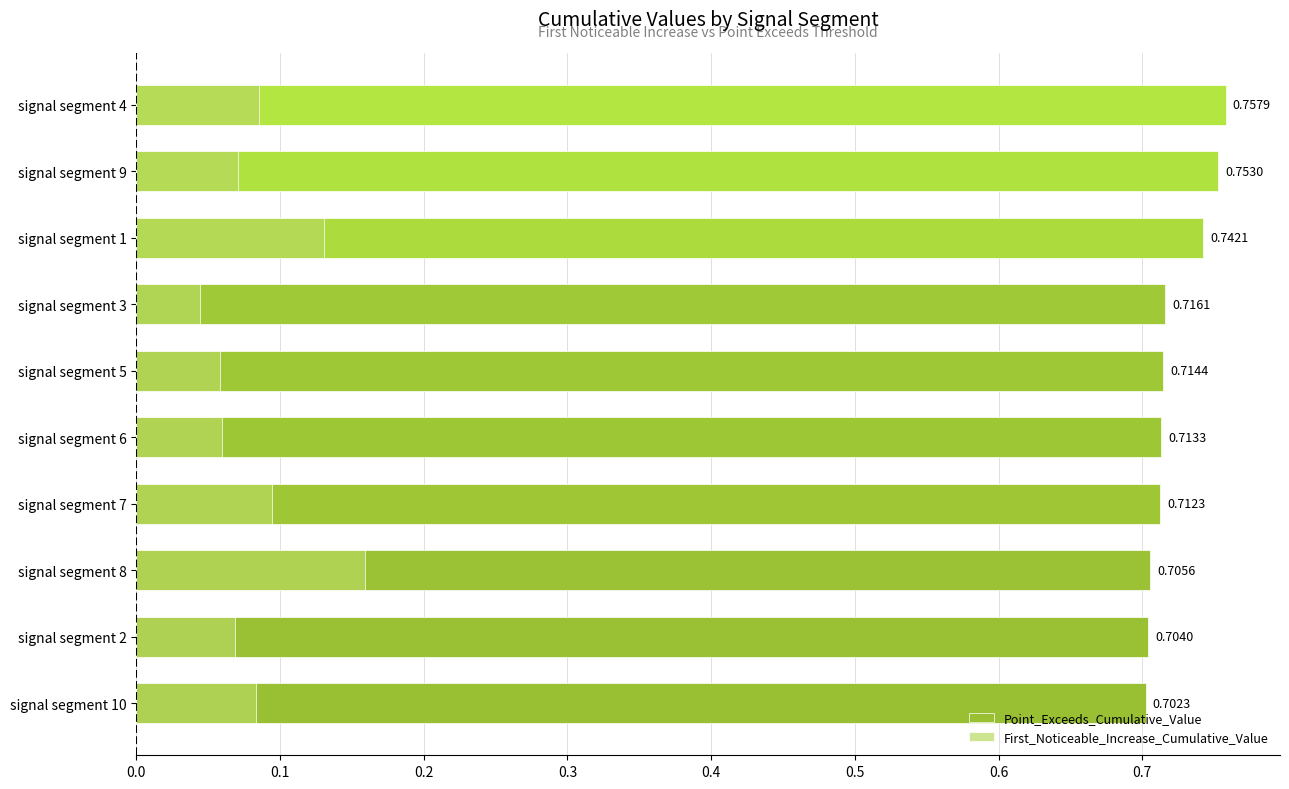

How many bars are there in total?

20